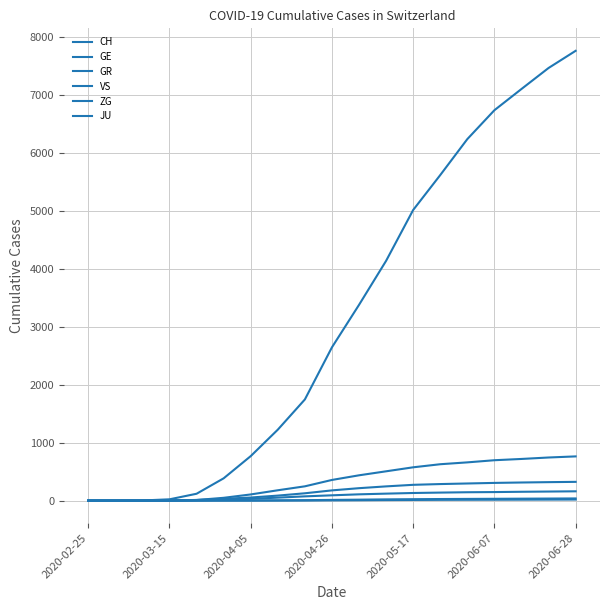

What is the difference between the second highest and minimum values in the ZG series?

35